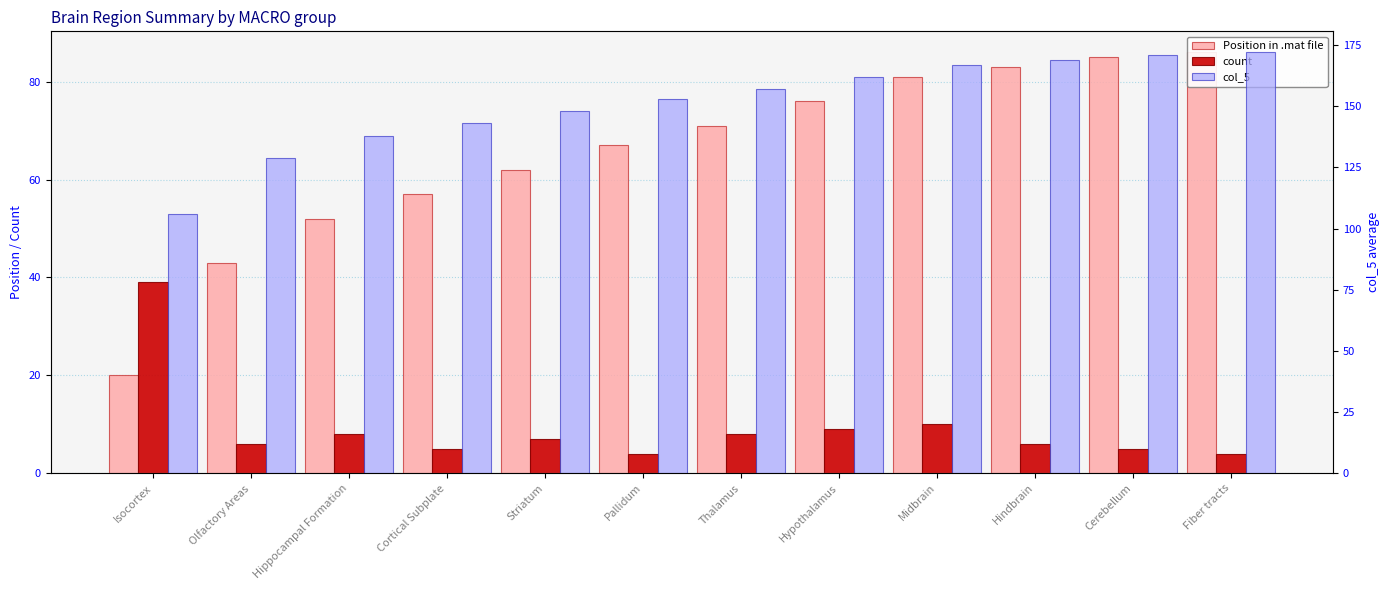

At Isocortex, list the series in order from largest to smallest.

col_5, count, Position in .mat file